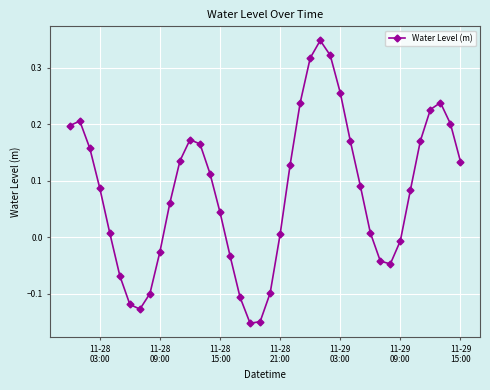

What is the difference between the maximum and minimum values?

0.5